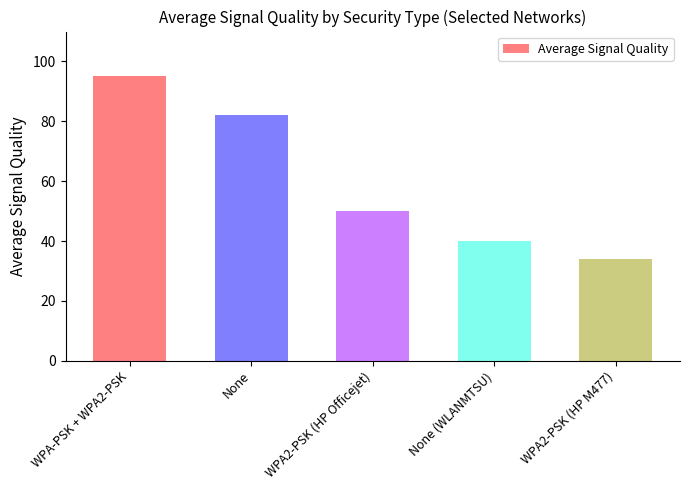

What is the difference between the second highest and minimum values?

48